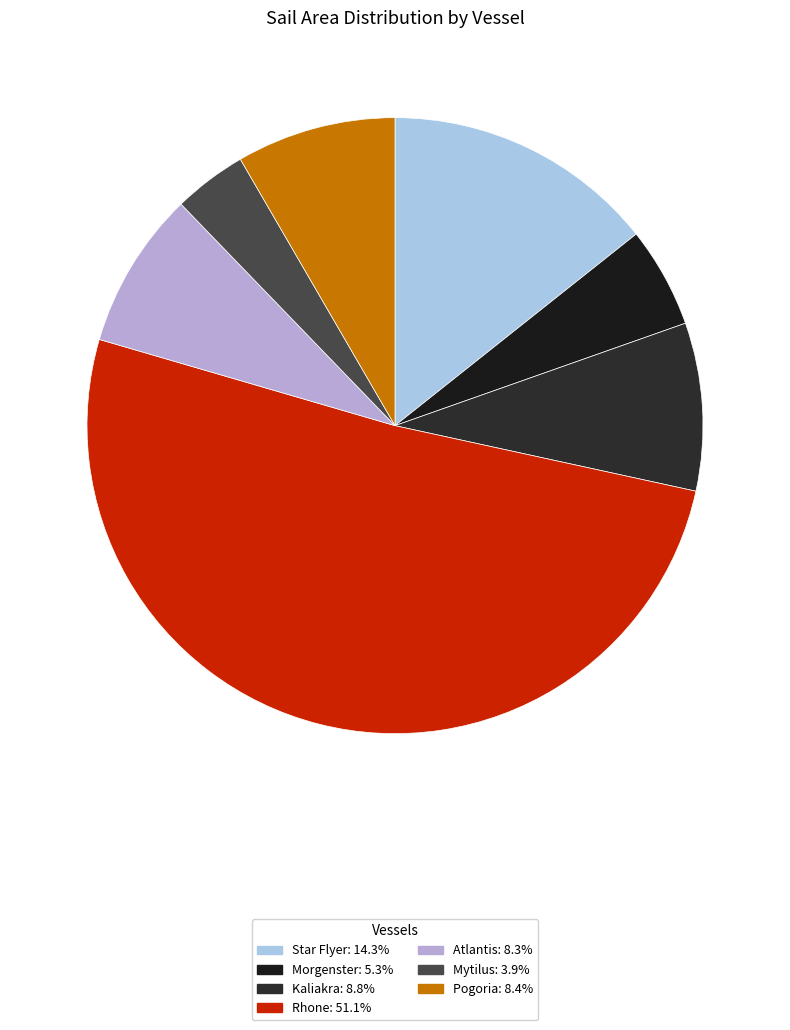

How many segments does this pie chart have?

7